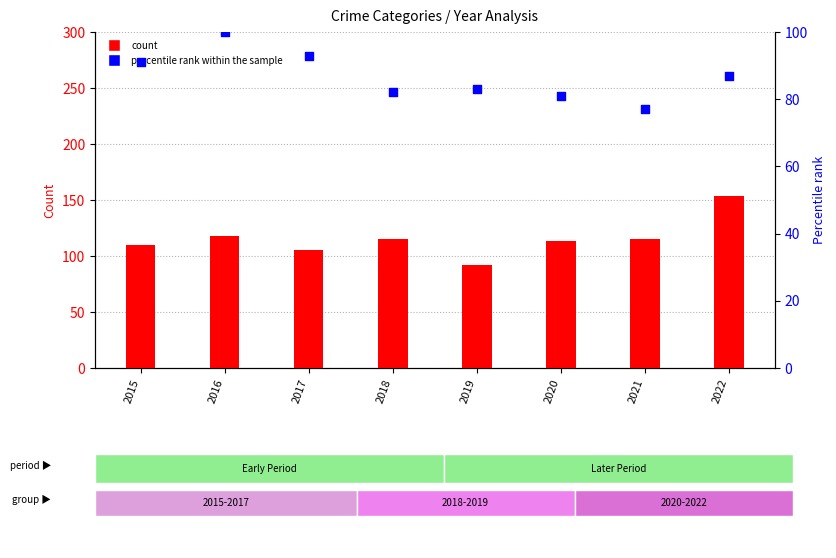

Is the value of percentile rank within sample at 2021 greater than the value of Aggravated Assault at 2020?

No